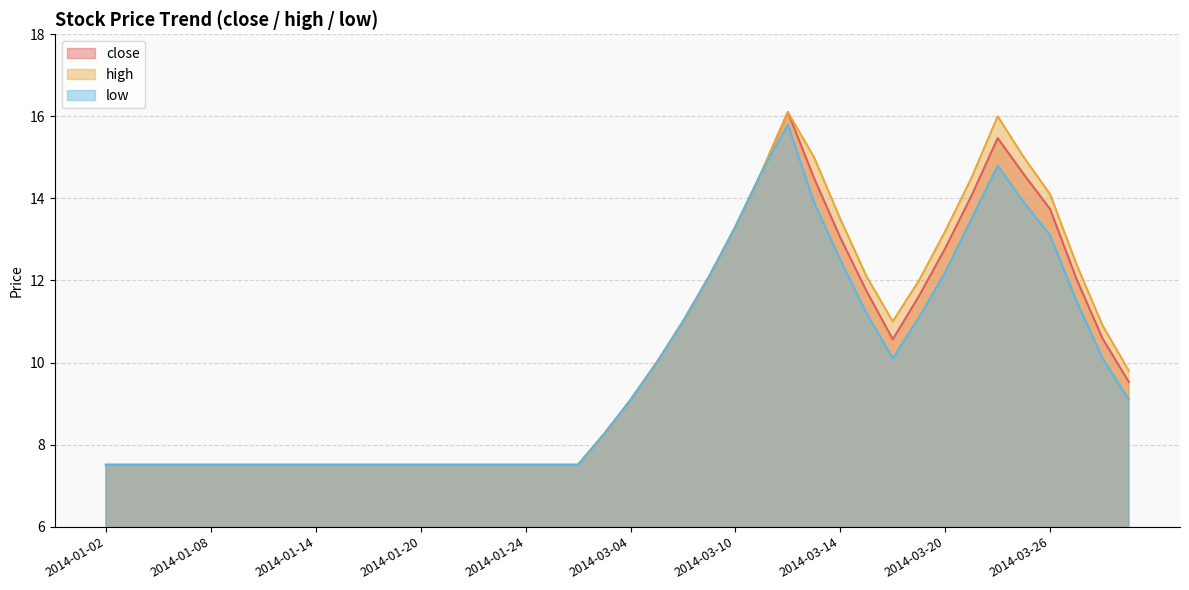

What is the difference between the highest and lowest values at 2014-03-20?

1.0